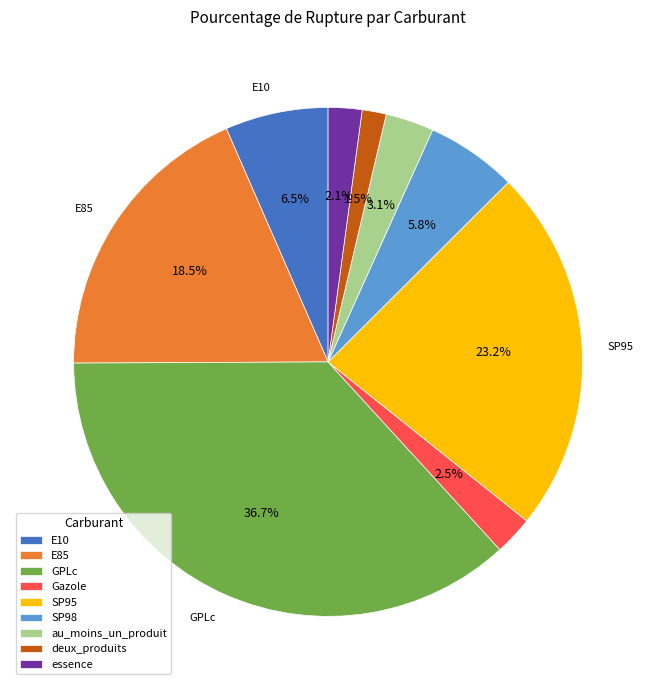

What percentage is the au_moins_un_produit slice, to the nearest percent?

3%